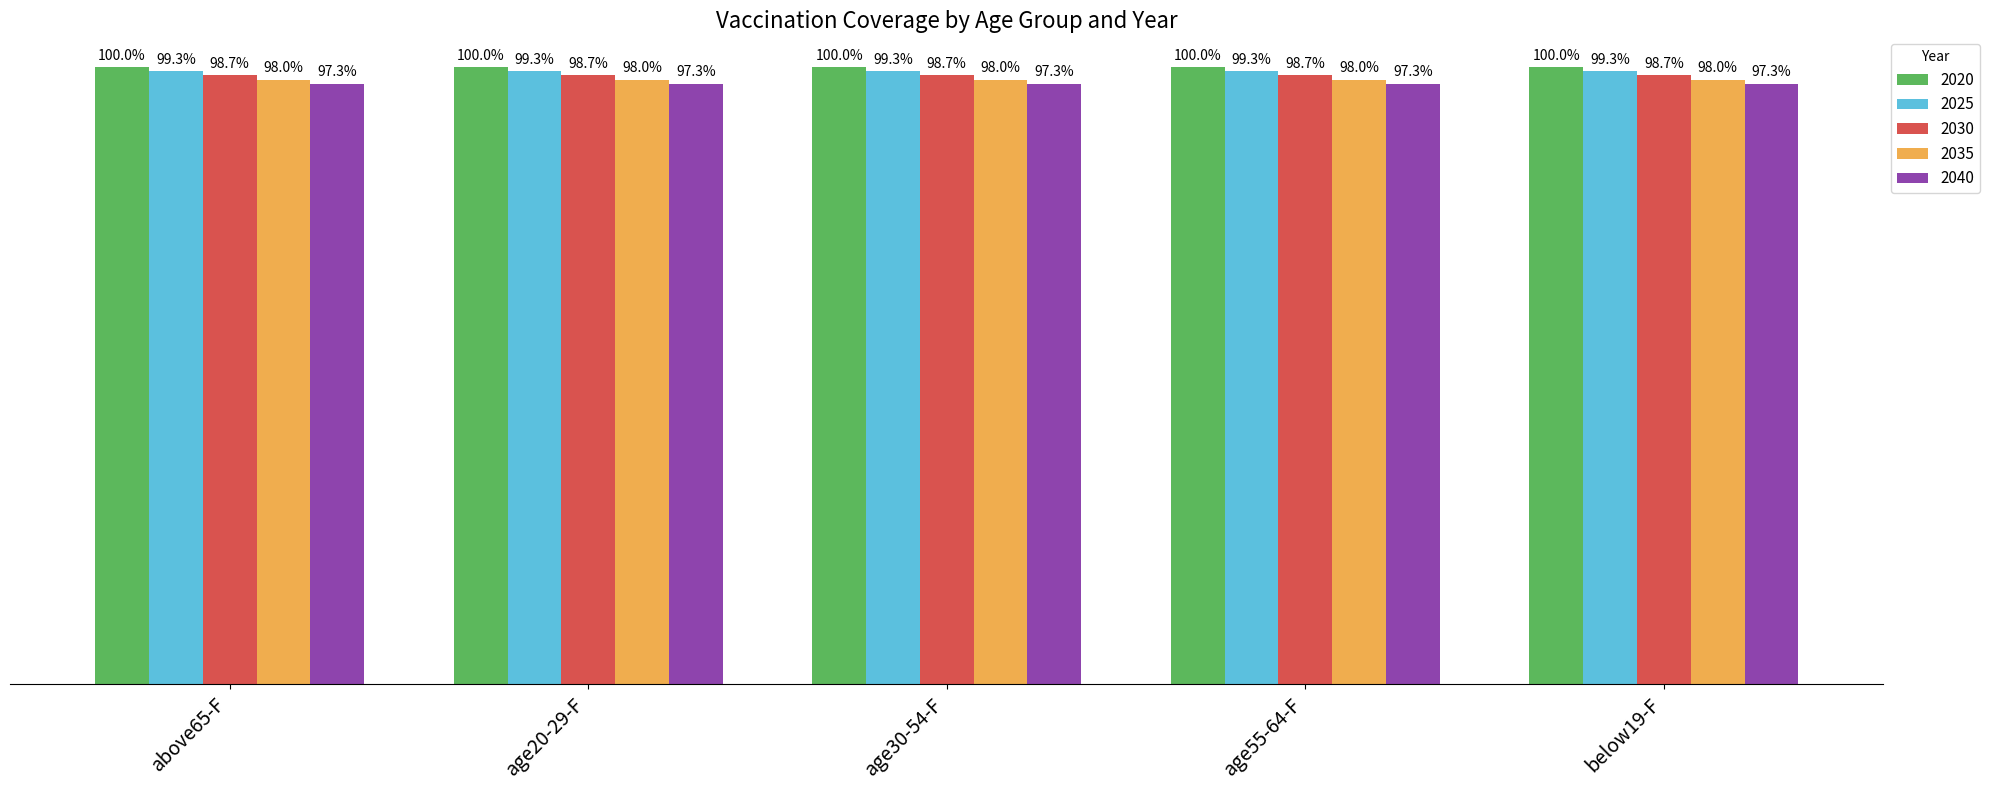

Where is 2040 nearest to the value 0?

above65-F